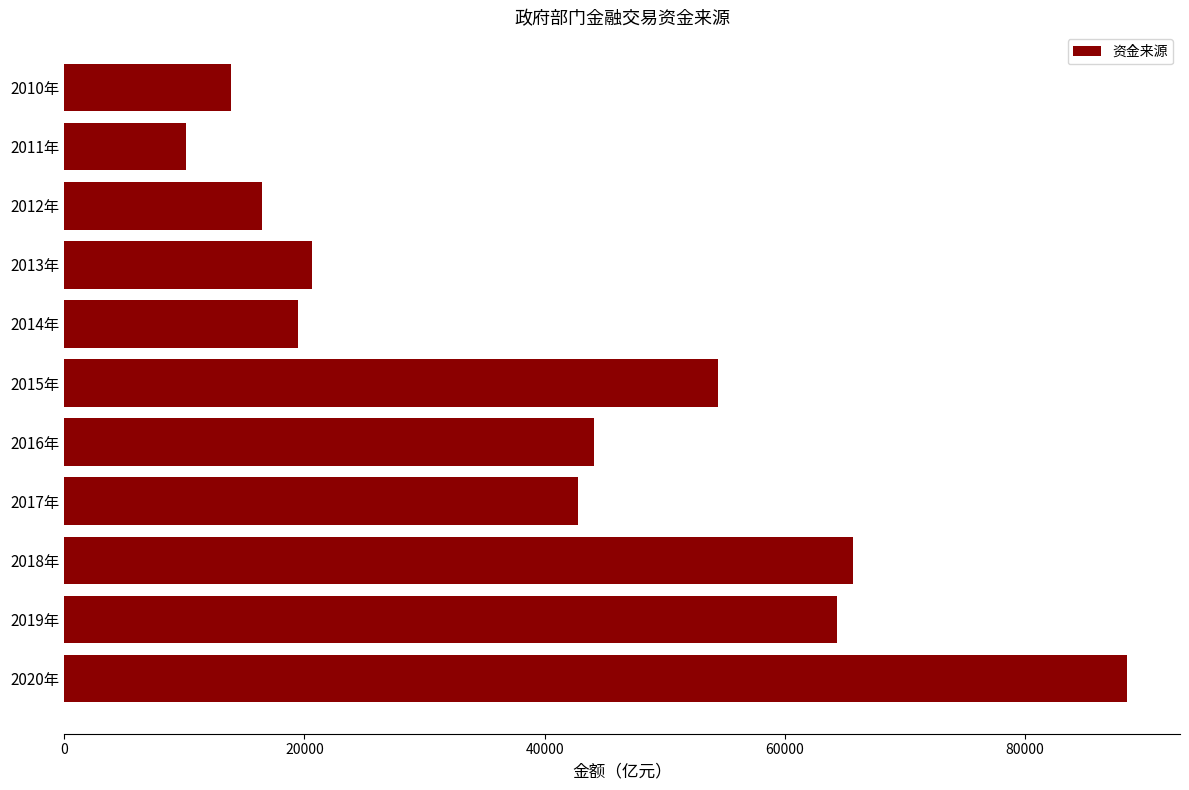

What is the average value?

40031.4